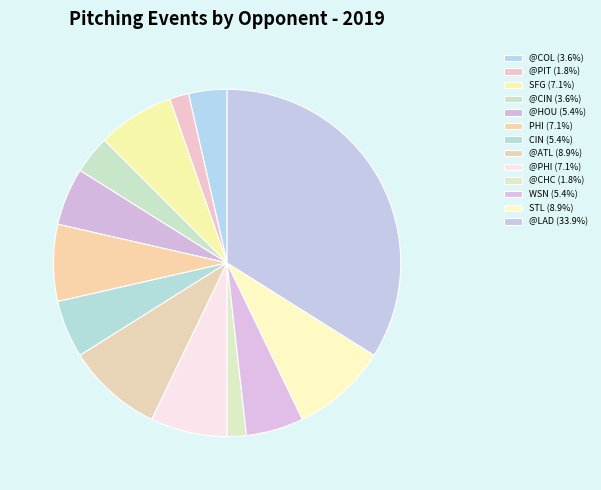

How many segments does this pie chart have?

13